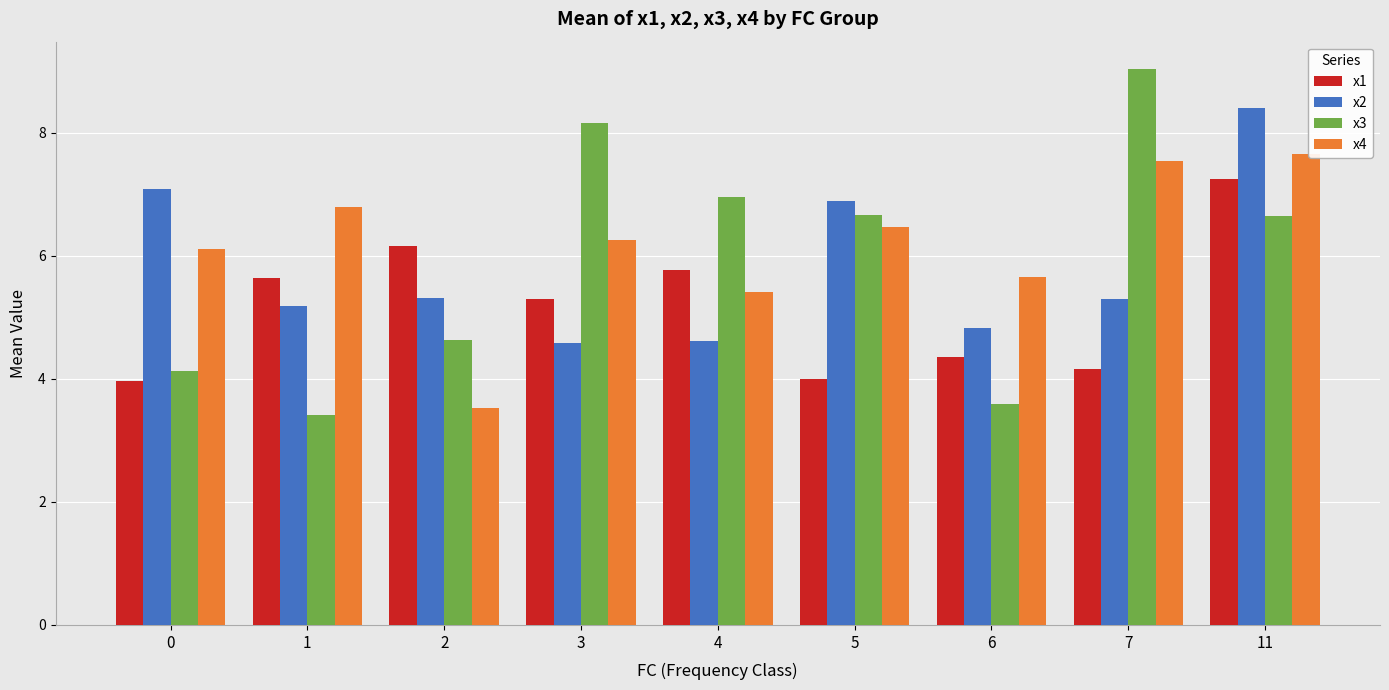

What is the minimum value shown in the chart?

3.4